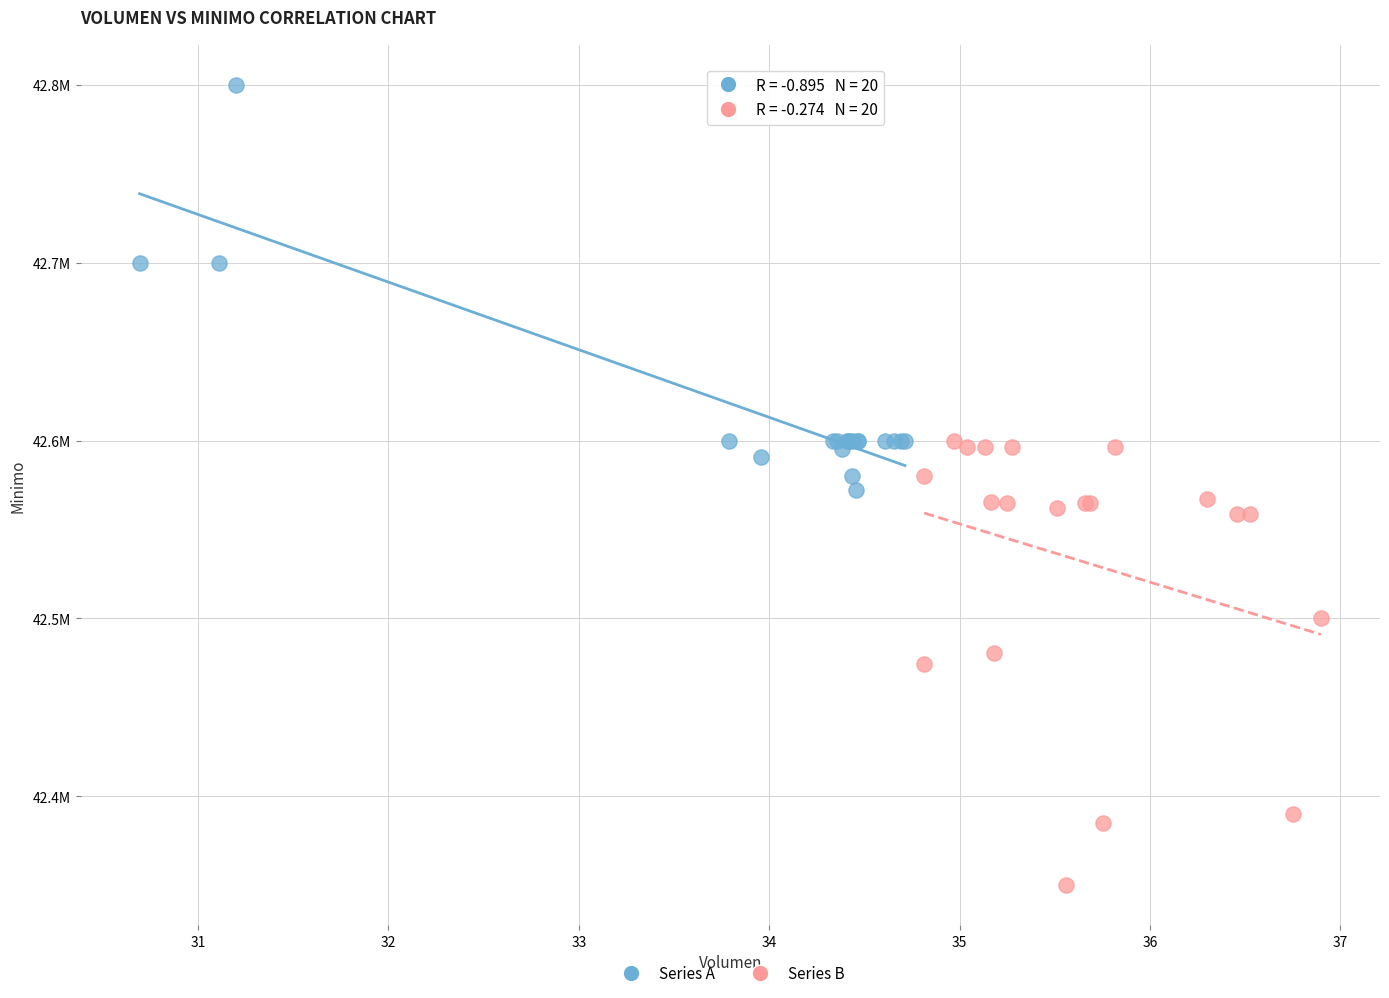

Which series contains the highest Y value?

Series A